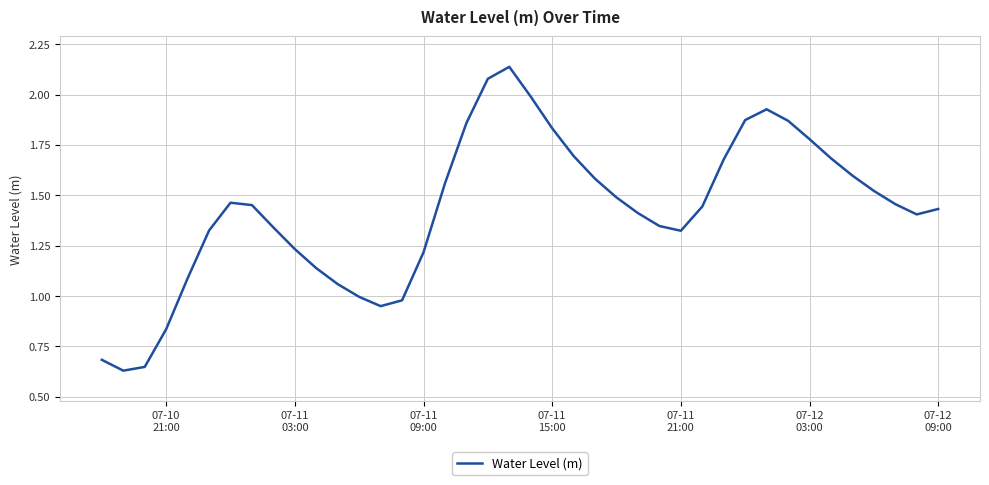

Does the chart display data point markers on the line(s)?

No